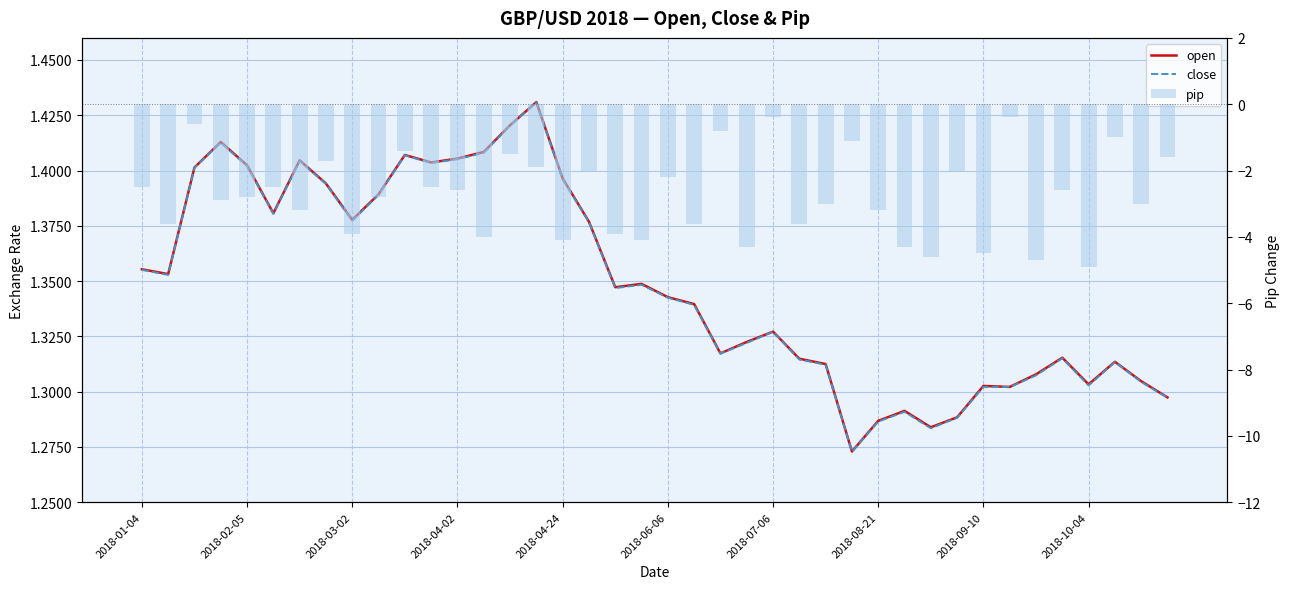

Which series has the widest spread of values?

pip